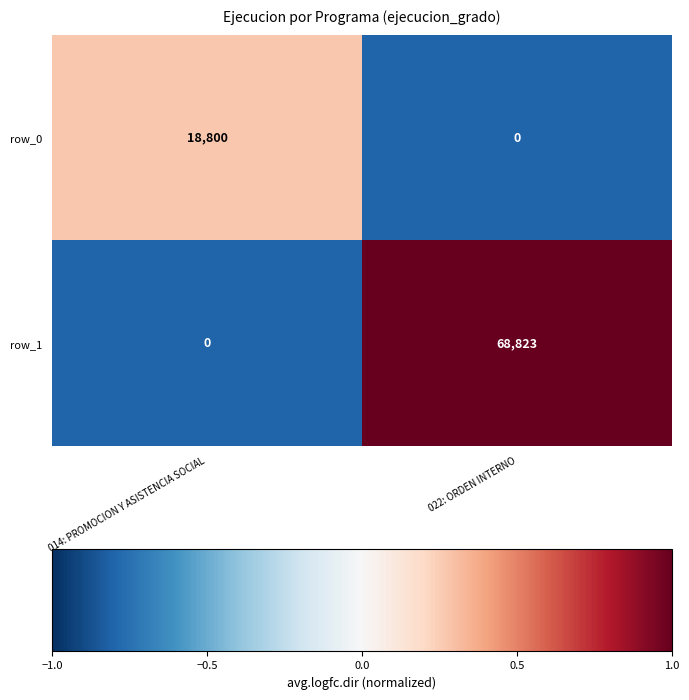

What is the approximate value of row_0 at 014: PROMOCION Y ASISTENCIA SOCIAL?

18800